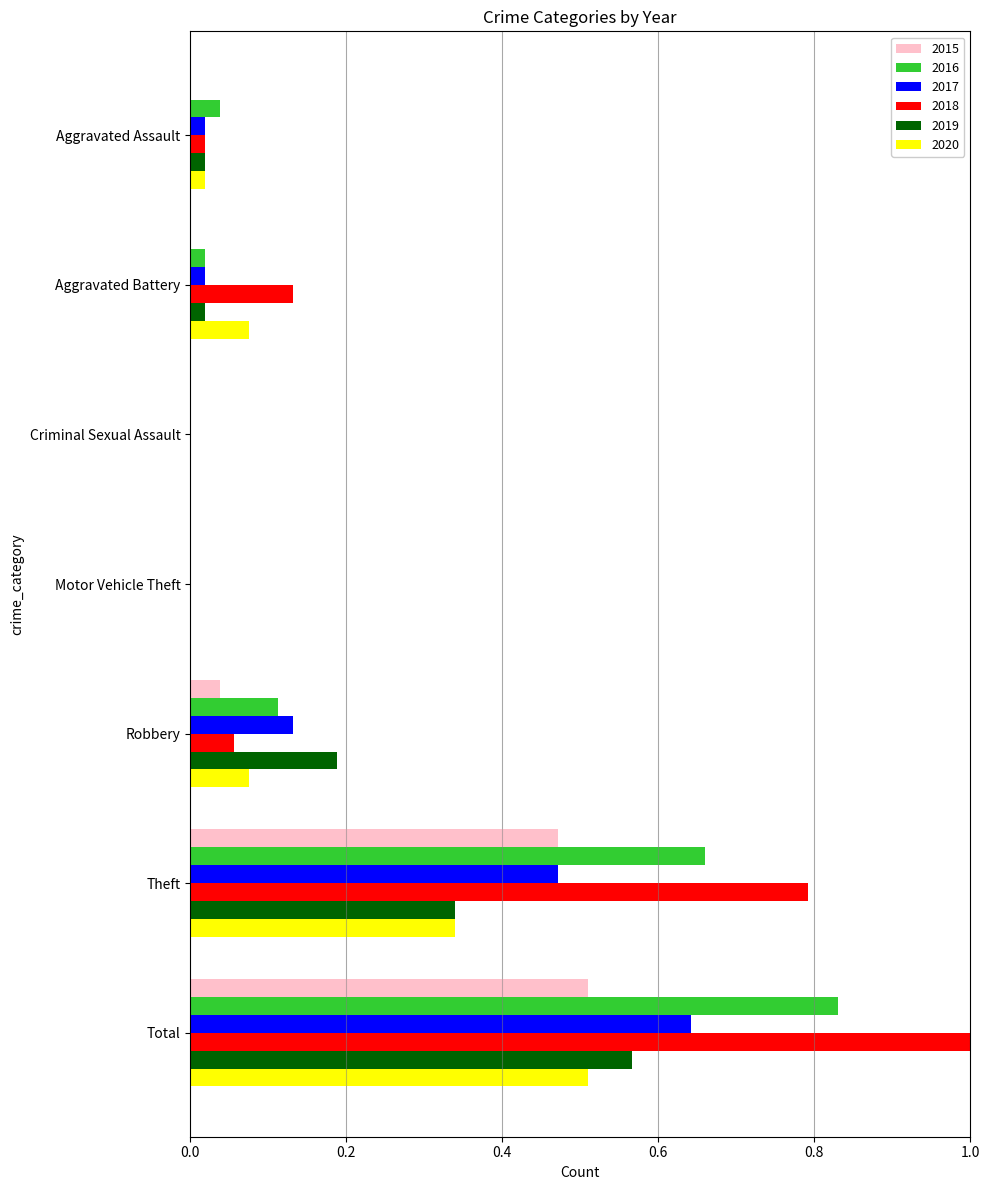

Which series has the largest total across all categories?

2018